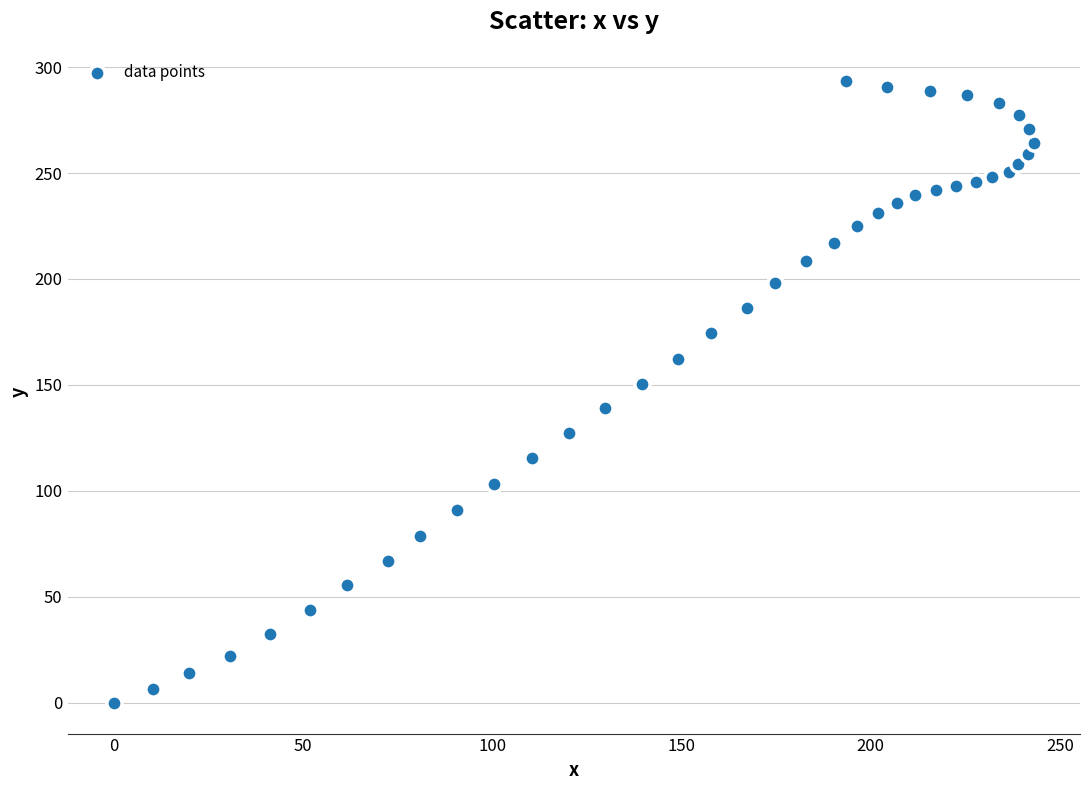

What is the range of Y values (max minus min)?

293.5